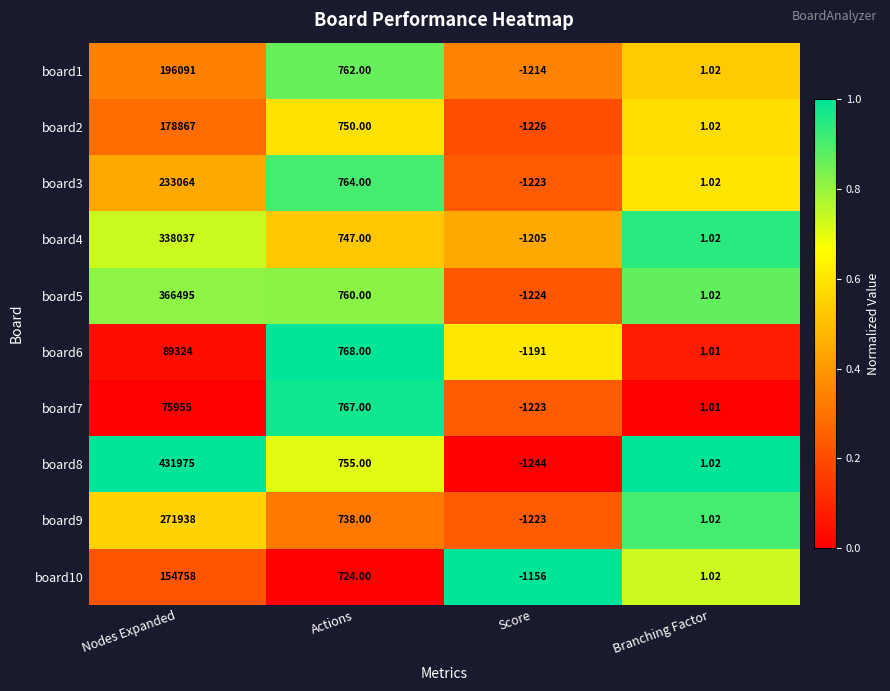

At which category is the sum across all series the highest?

Nodes Expanded